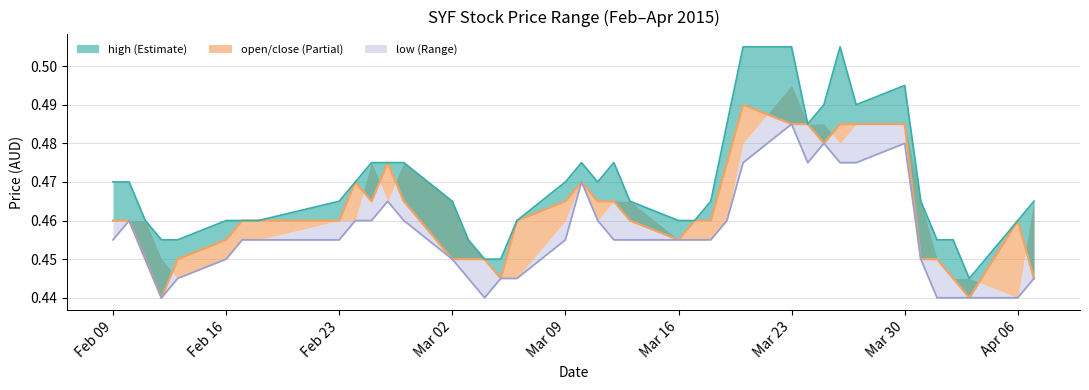

List the series in order of their overall mean, lowest first.

low line, close, high line